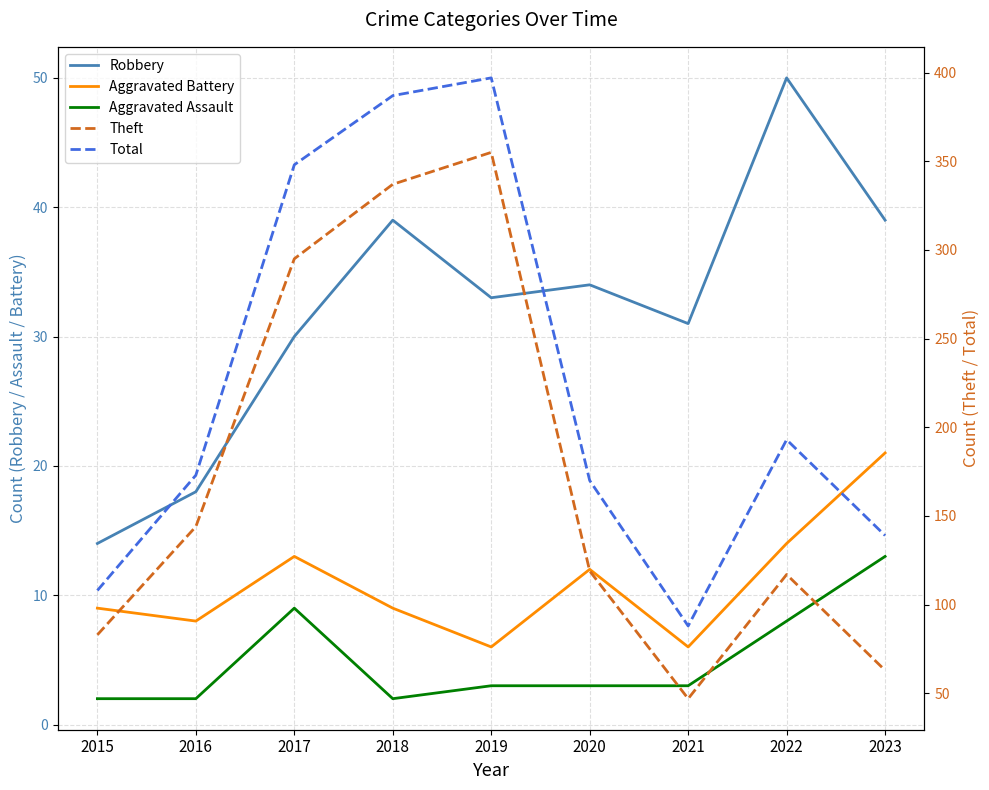

What is the value of the Theft point at the 2nd from the left?

144